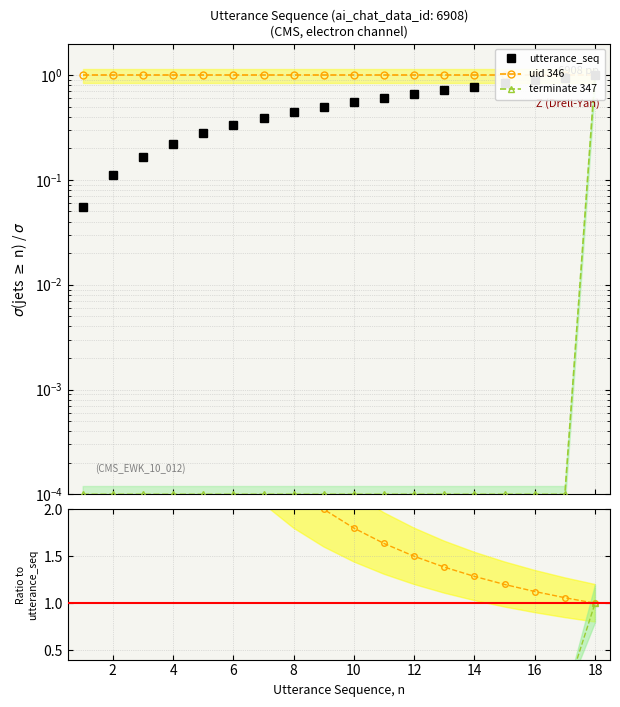

The value of terminate ratio at 8 is 0.0. True or false?

True